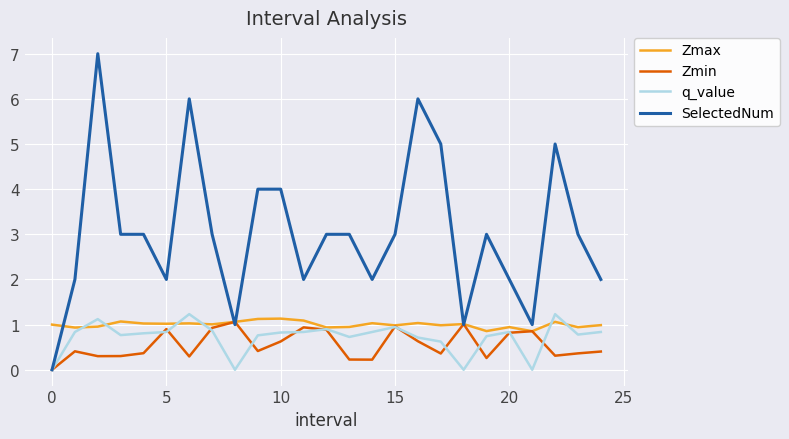

What is the maximum value for Zmin?

1.1